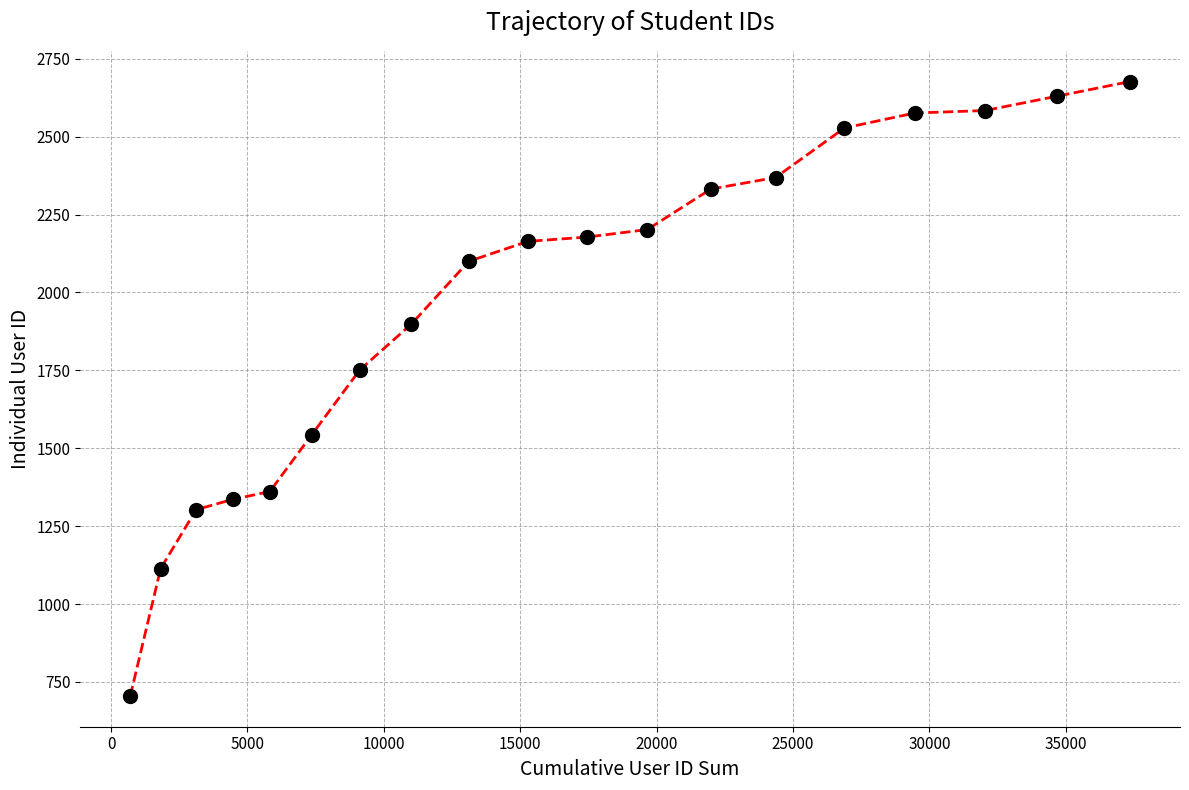

What is the smallest value displayed?

705